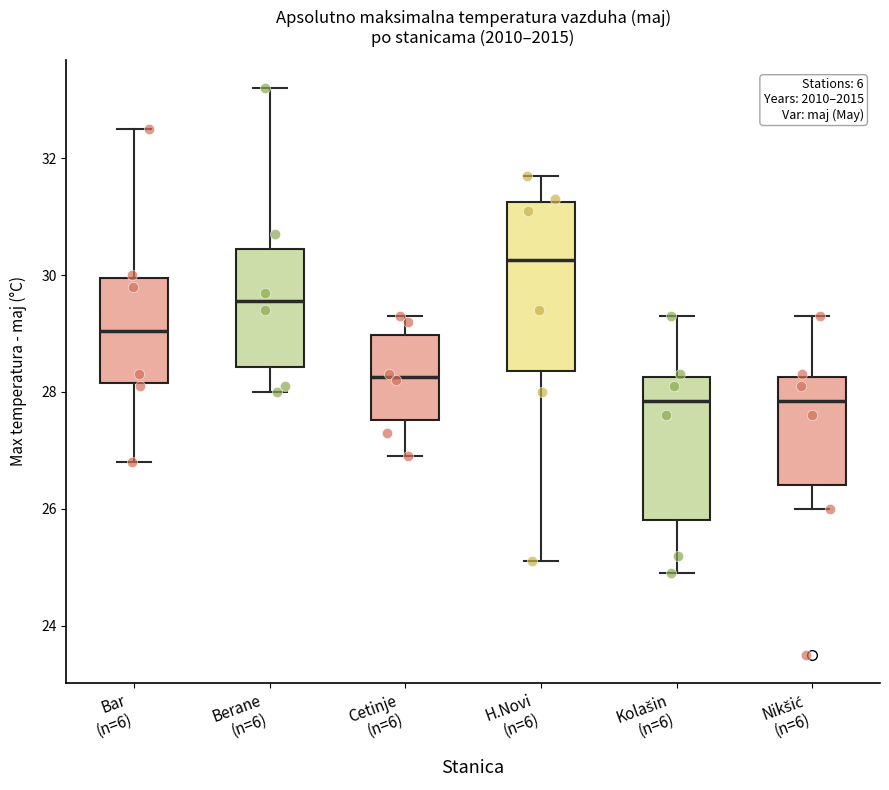

Where is the upper edge of the box for Bar (n=6) on the y-axis? The values are not printed on the chart, so give them approximately, as read against the axis.

30.0